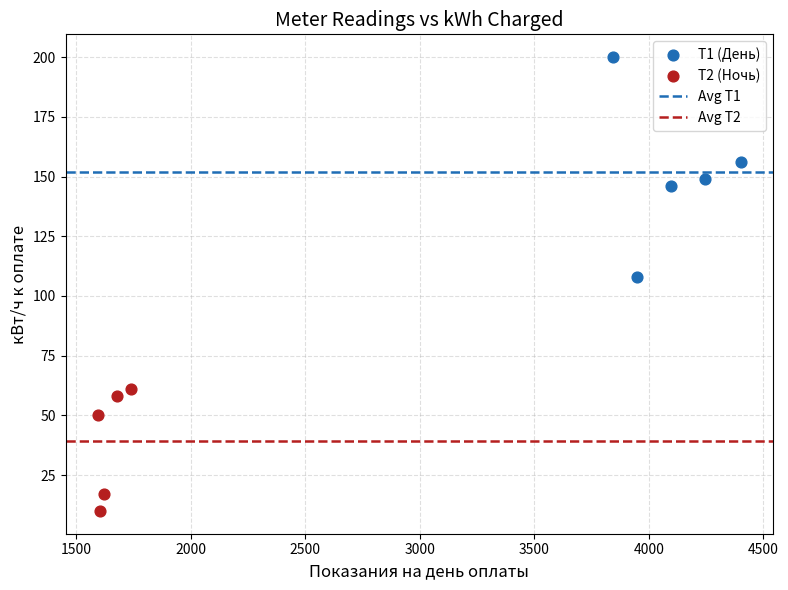

Which series has the largest Y range (max minus min)?

Т1 (День)